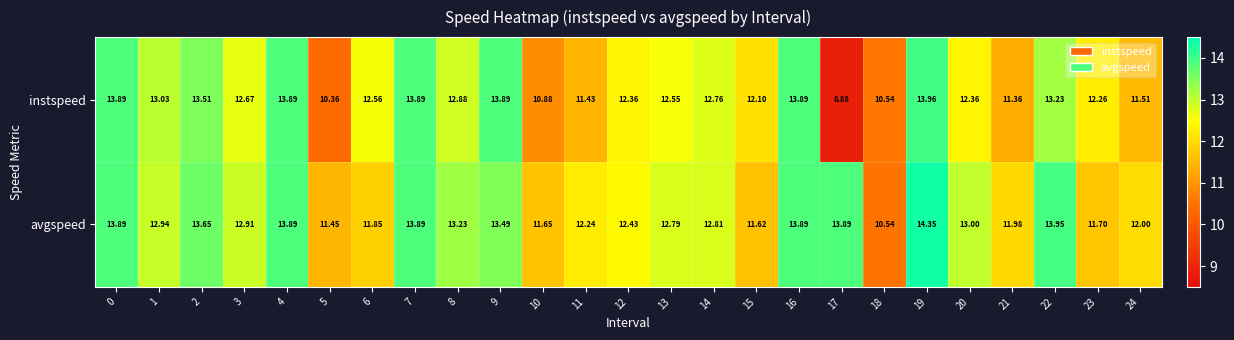

Rank the series by their average value, from lowest to highest.

instspeed, avgspeed